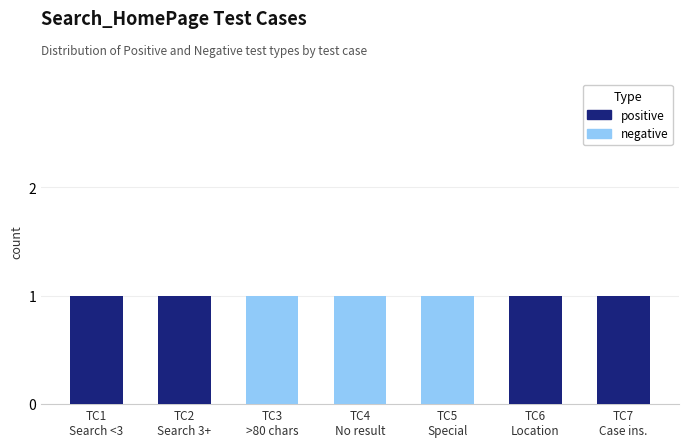

How many categories are shown in the chart?

7